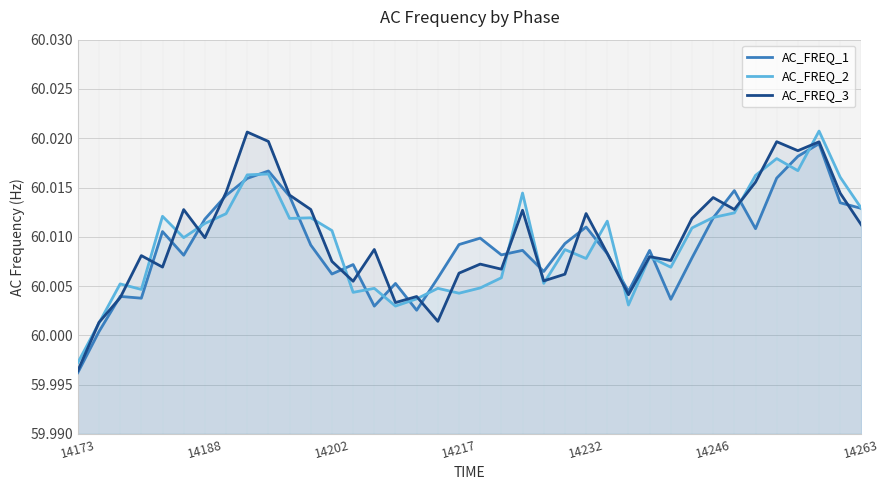

Which category has the highest value across all series?

35